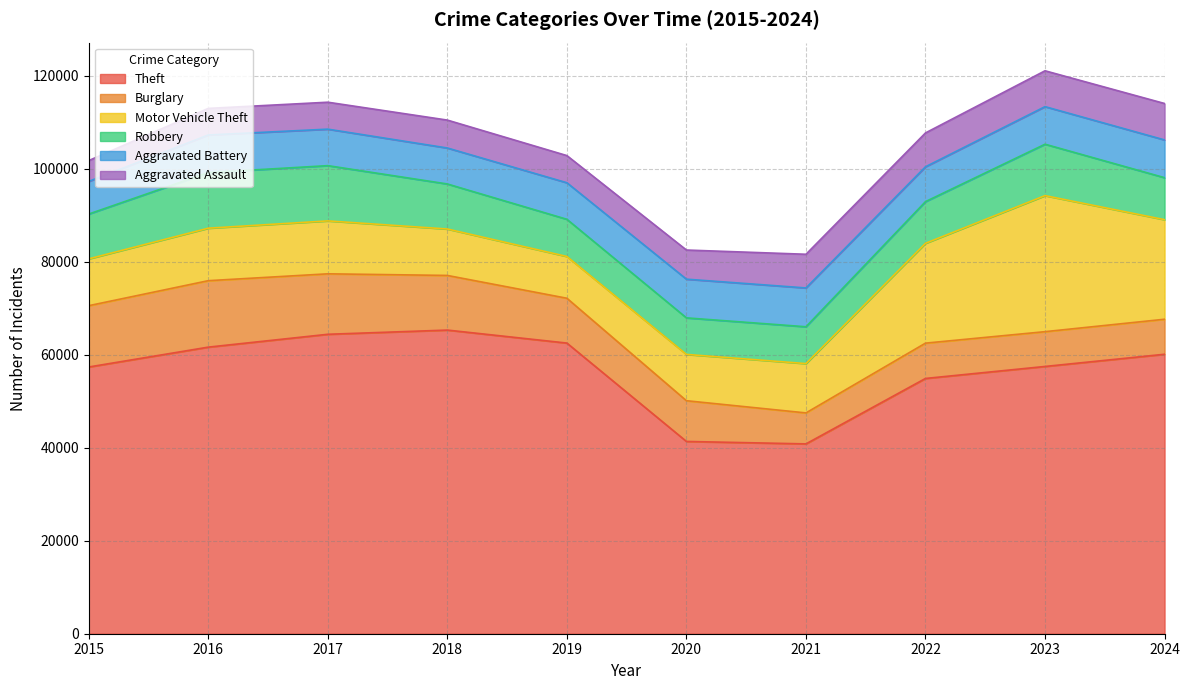

The value of Burglary at 2019 is 9638. True or false?

True